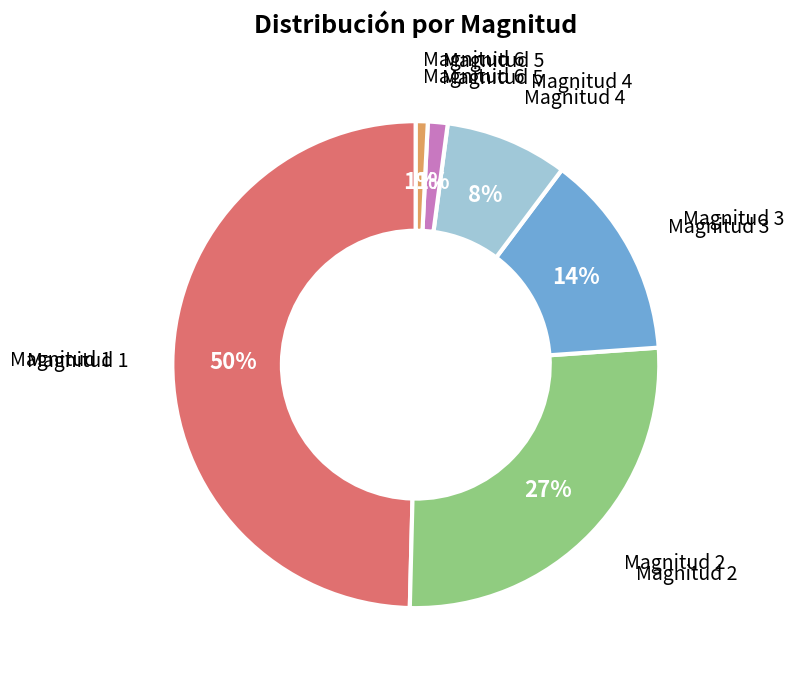

Which has a higher value, Magnitud 1 or Magnitud 3?

Magnitud 1